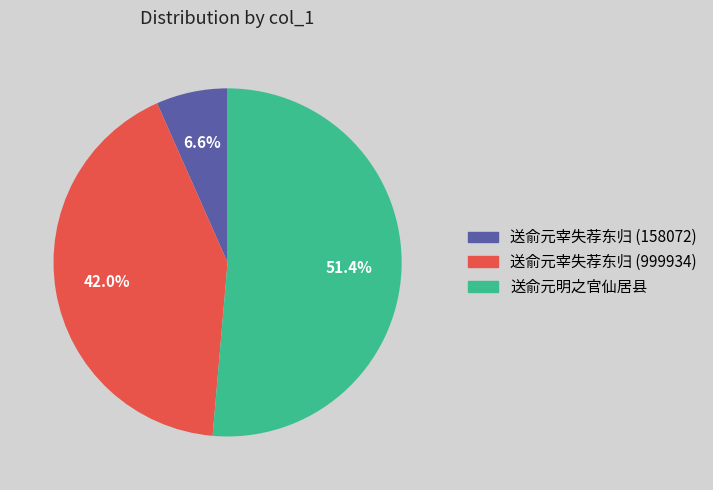

What is the ratio of the value at 送俞元宰失荐东归 (999934) to the value at 送俞元明之官仙居县?

0.8